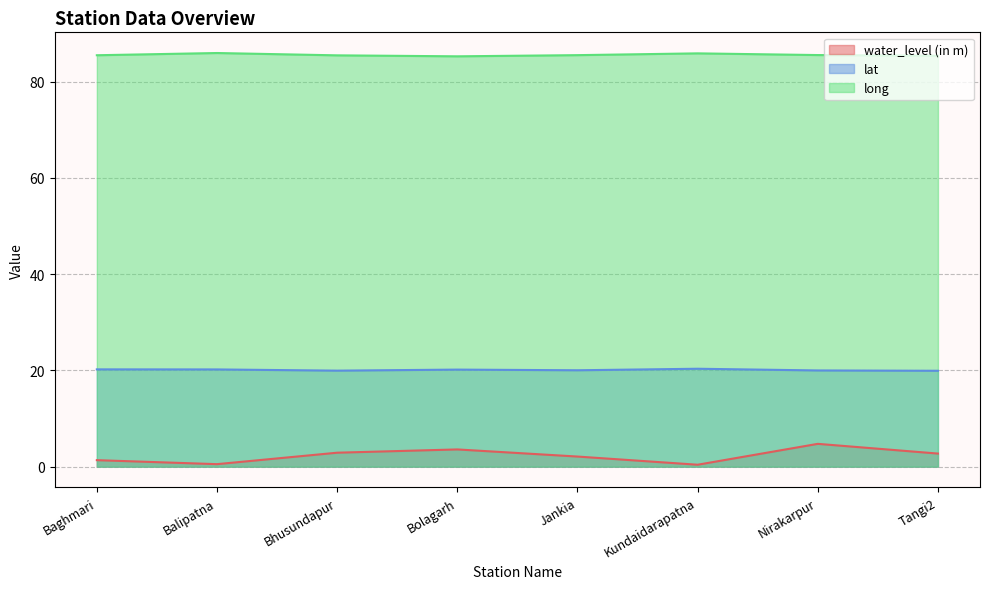

True or false: lat and long cross at least once.

False